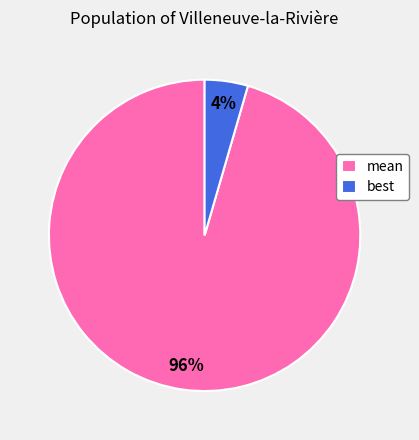

To the nearest percent, what is the combined percentage of best and mean?

100%